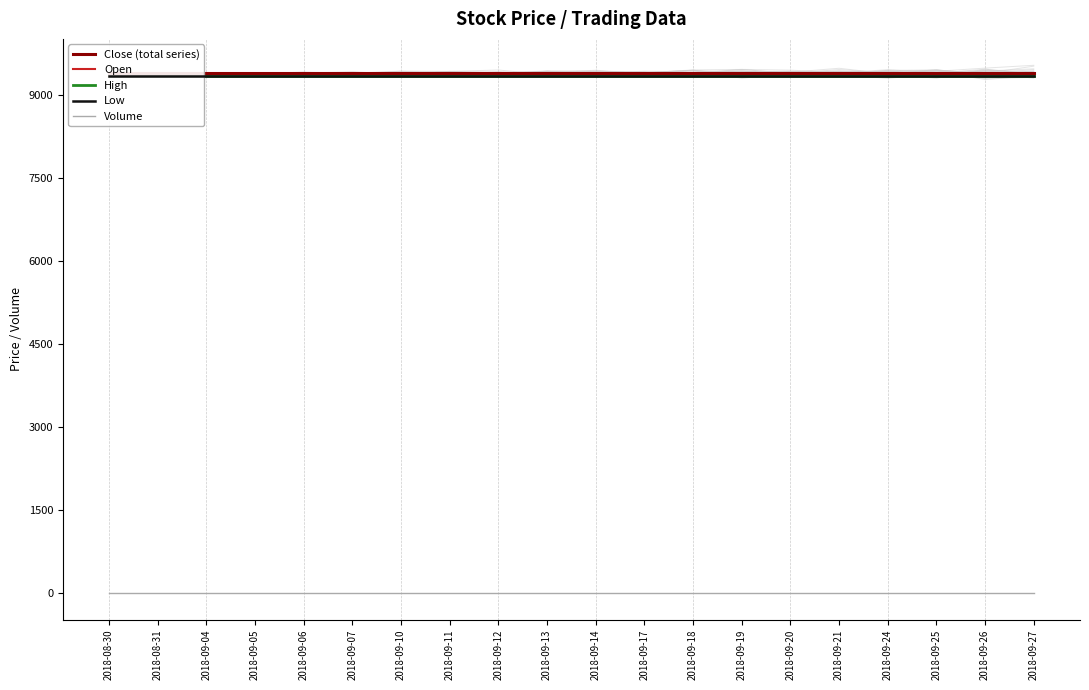

Which category has the highest value in the Low series?

2018-08-30